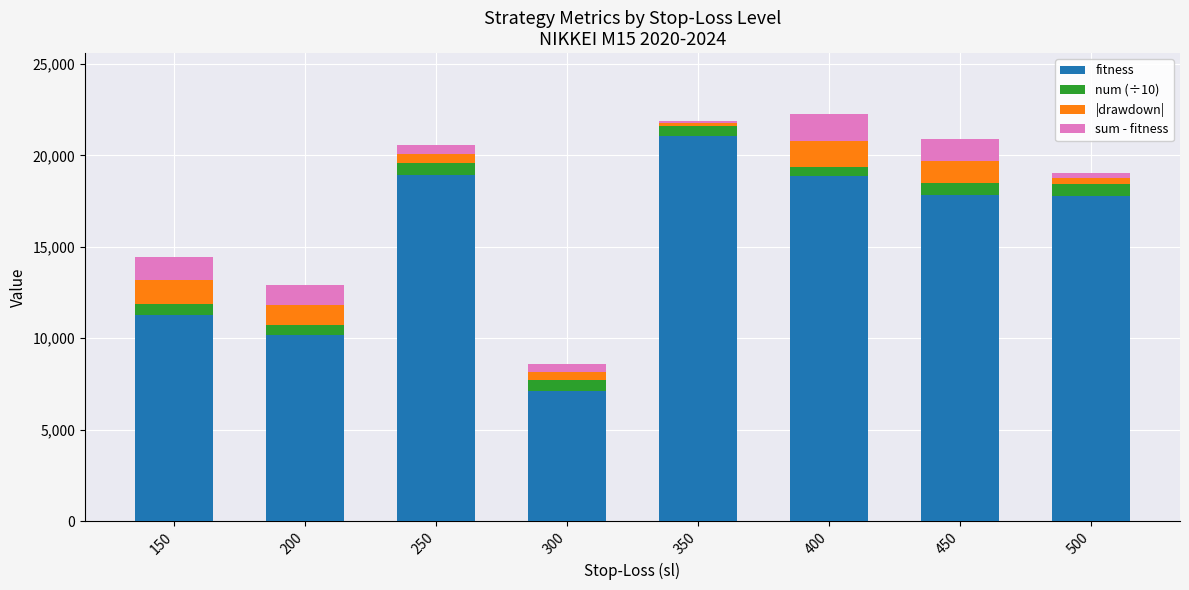

What is the maximum value for fitness?

21069.0